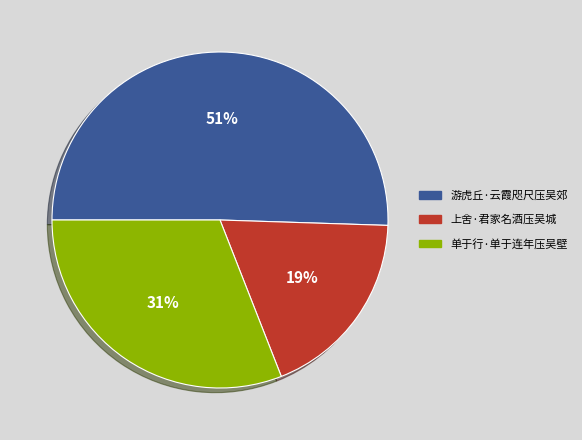

To the nearest percent, what is the difference between the 单于行·单于连年压吴壁 and 游虎丘·云霞咫尺压吴郊 slice percentages?

20%